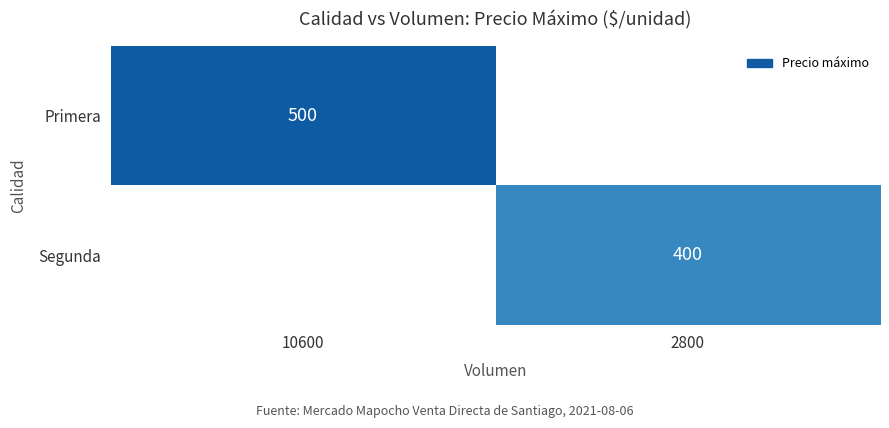

Is the value of Primera at 10600 greater than the value of Segunda at 2800?

Yes